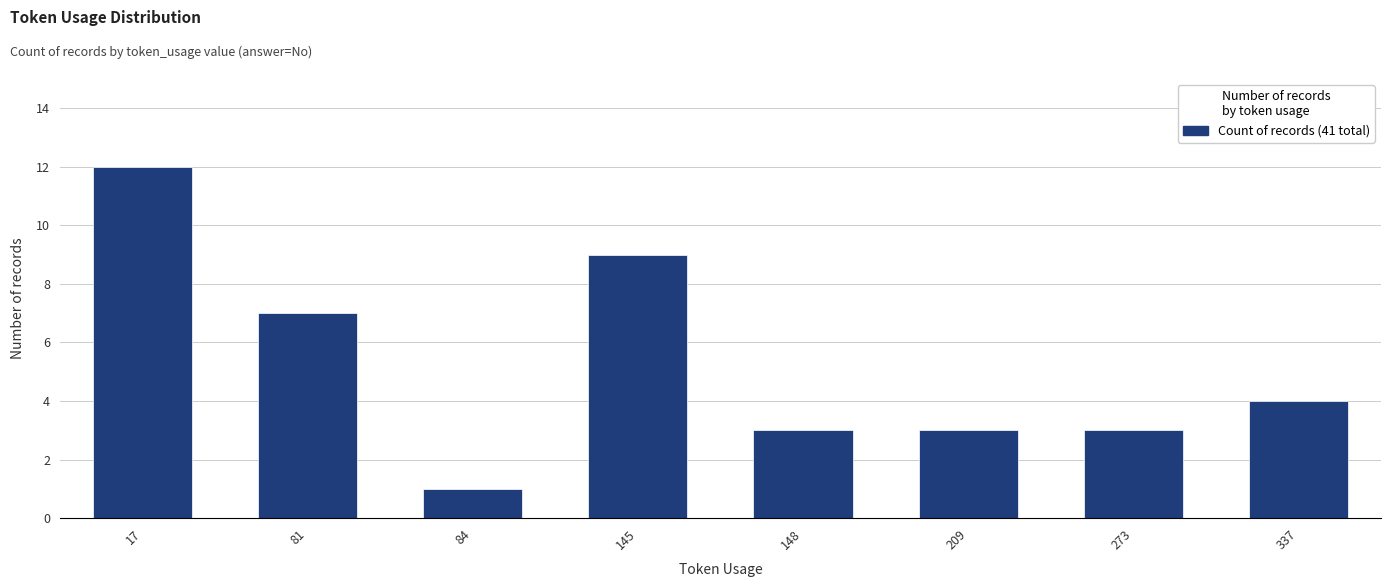

Which label corresponds to the largest value in the chart?

17